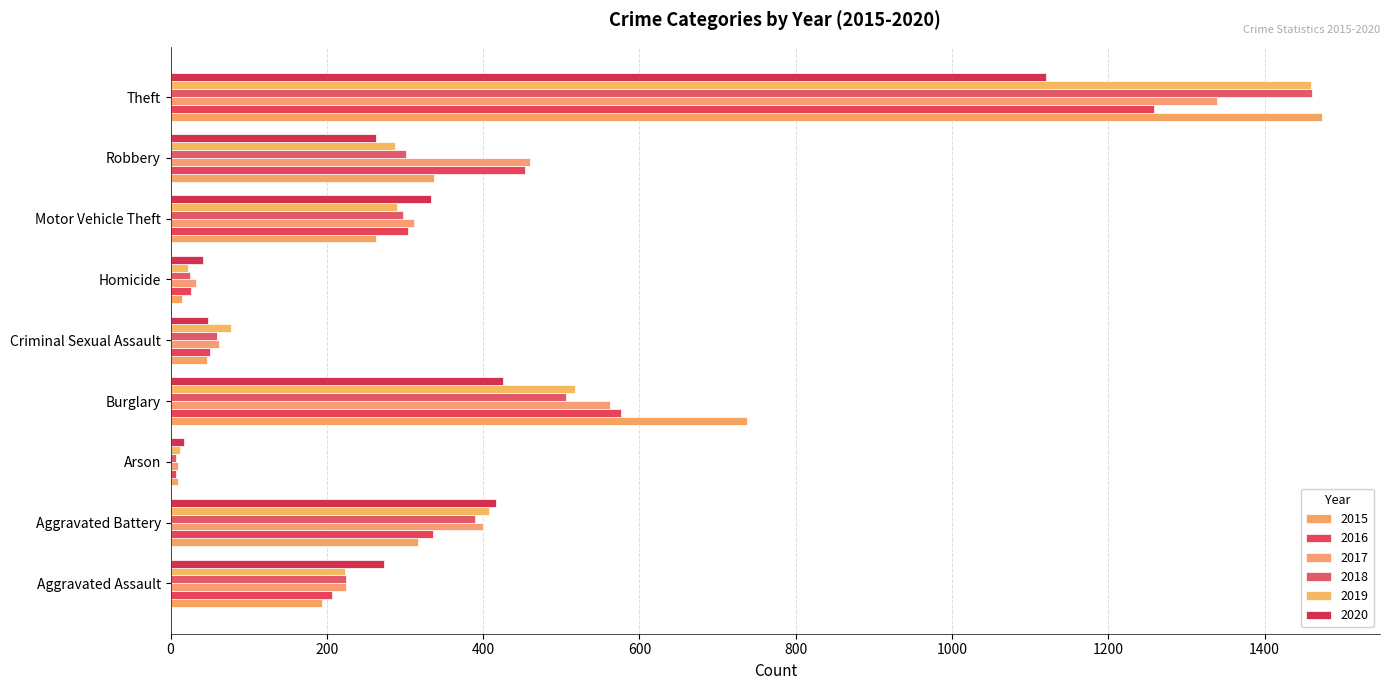

Count the number of categories in the chart.

9